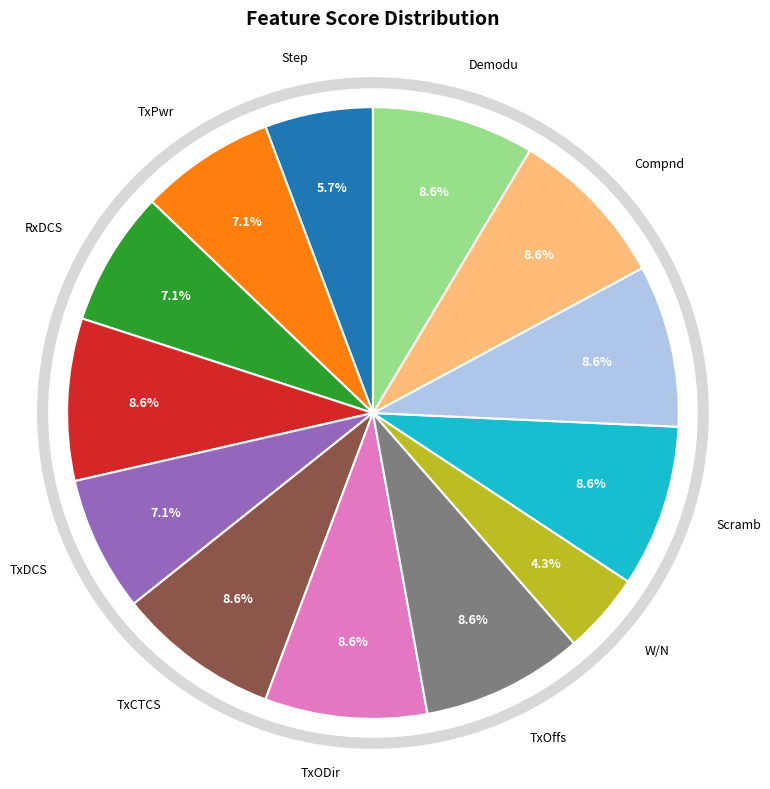

Is there a majority slice in this chart?

No